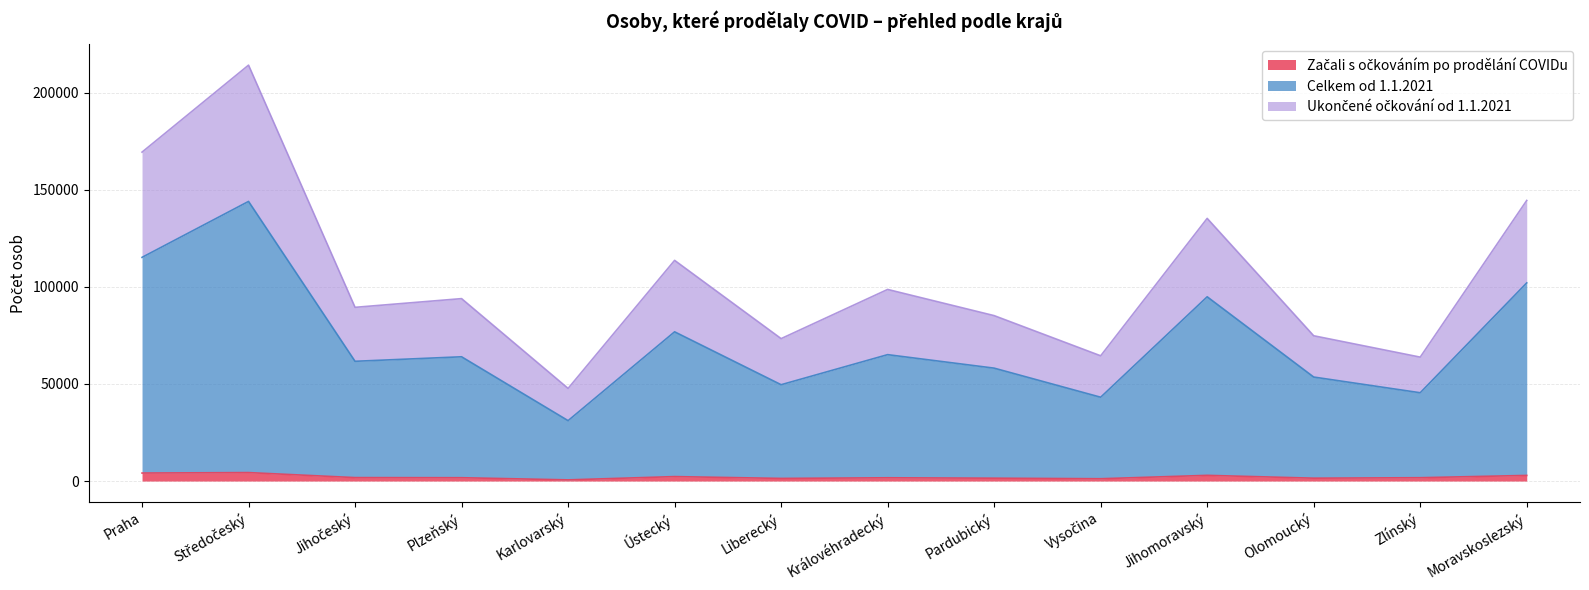

What is the value of the Začali s očkováním po prodělání COVIDu point at the 6th from the left?

2289